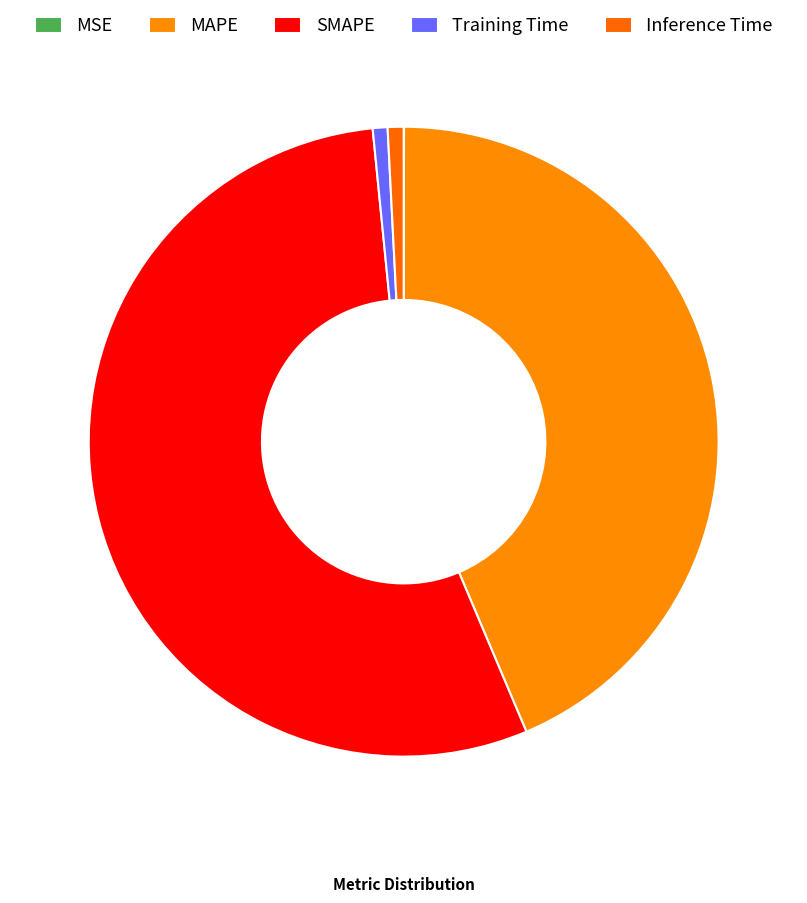

Which category has the smallest portion of the pie?

MSE